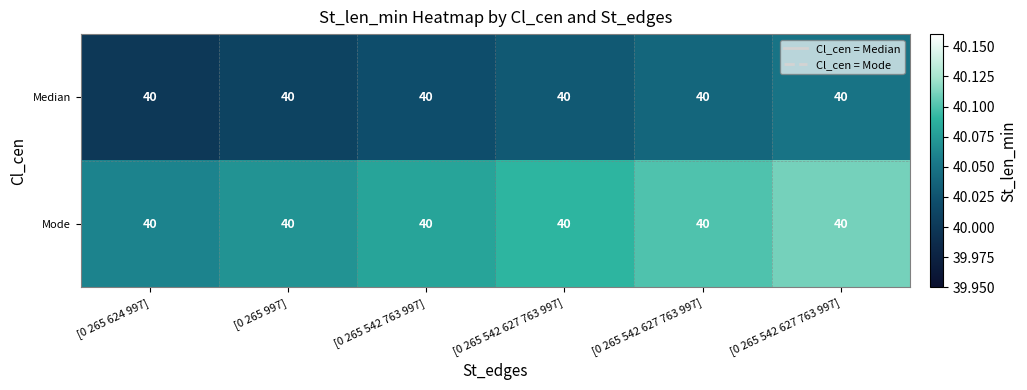

List the series in order of their overall mean, highest first.

Mode, Median